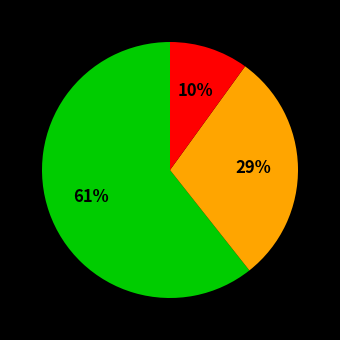

To the nearest percent, what is the difference between the largest and smallest slice percentages?

51%